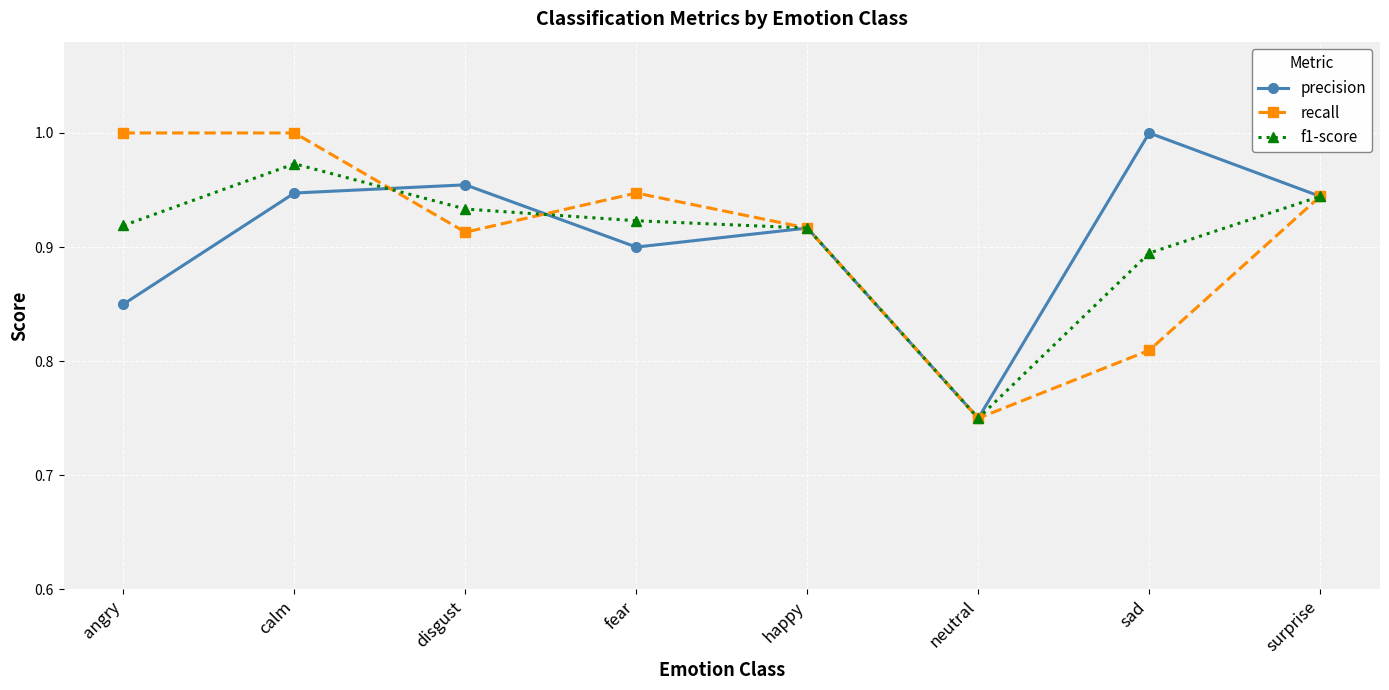

True or false: recall has more than 0 interior local peaks.

True